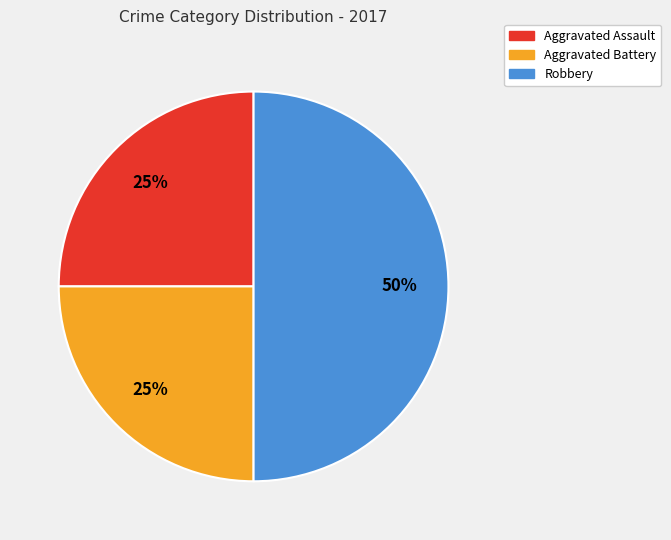

To the nearest percent, what is the difference between the largest and smallest slice percentages?

25%